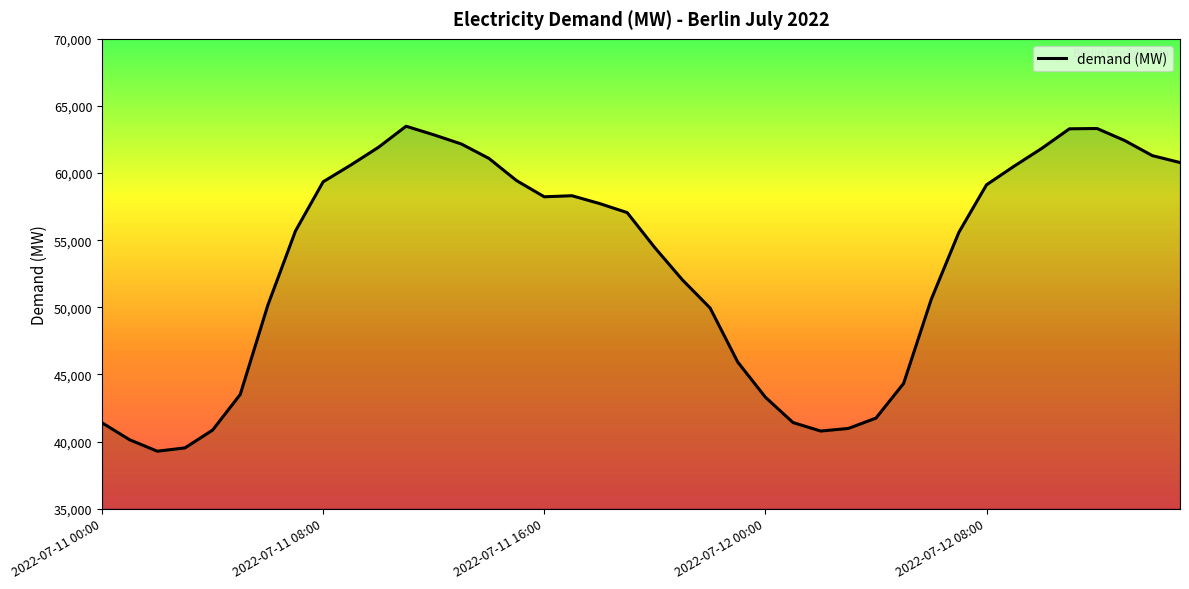

What is the smallest value displayed?

39278.5